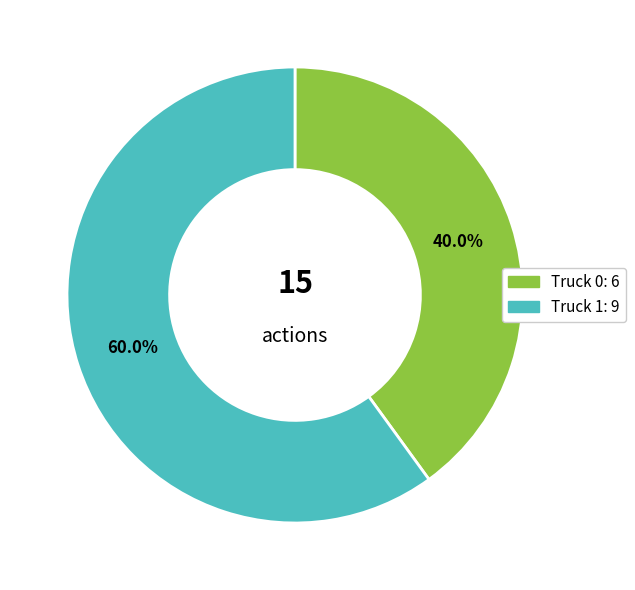

Rank the categories by value from lowest to highest.

Truck 0, Truck 1